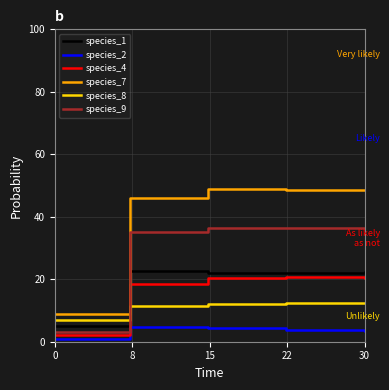

What are all the series names shown in the legend?

species_1, species_2, species_4, species_7, species_8, species_9